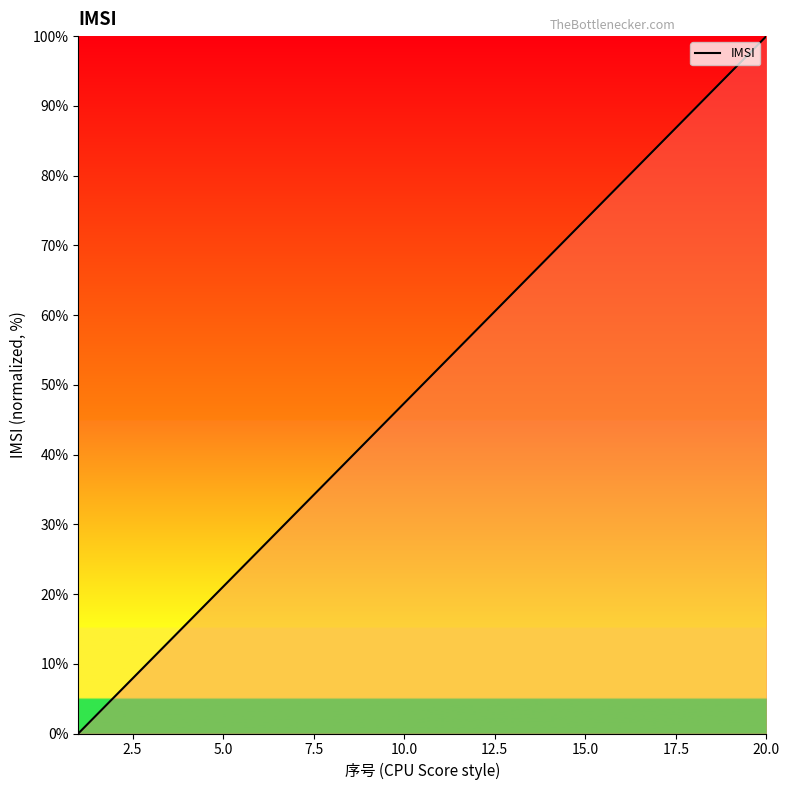

True or false: there are more than 1 points higher than both neighbors.

False